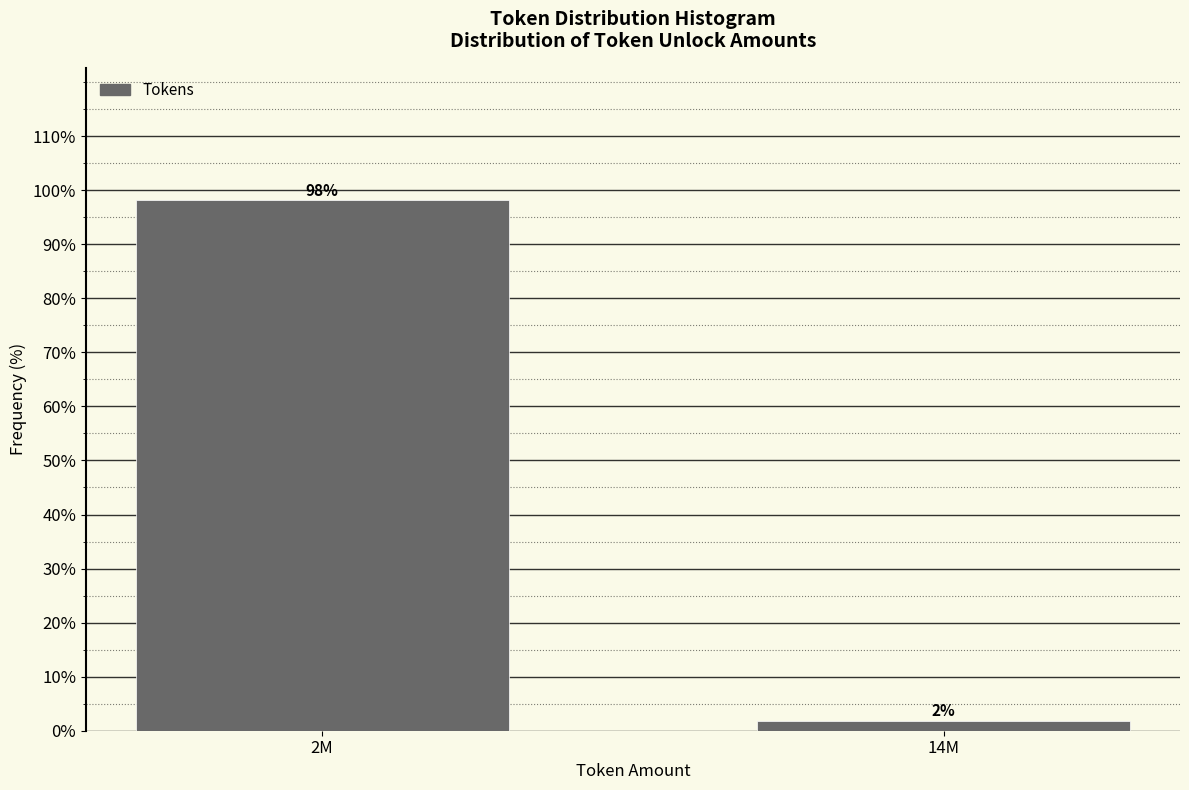

What is the sum of the values at 14M and 2M?

100.0